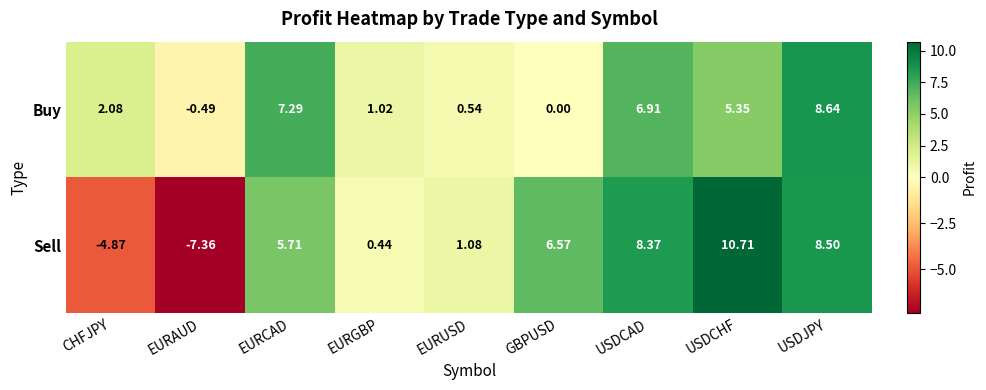

Is the value of Buy at USDCAD greater than the value of Sell at USDJPY?

No